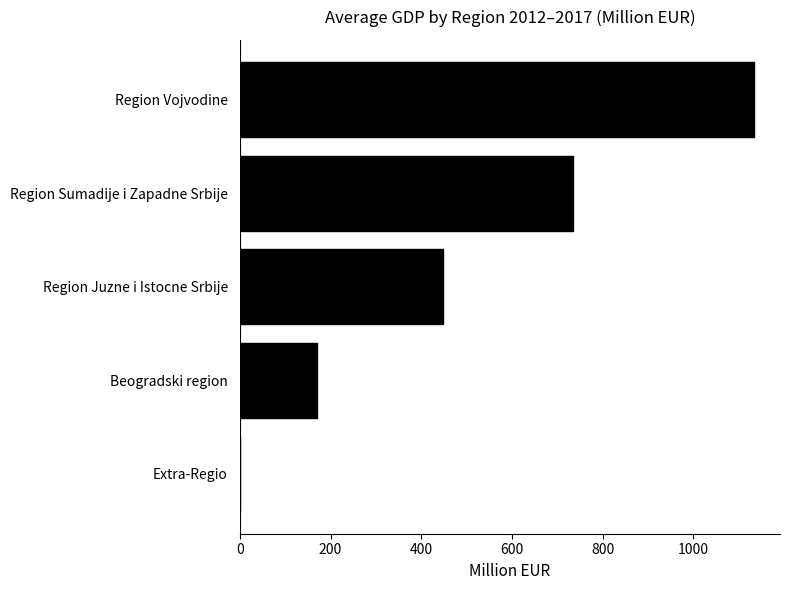

What is the change in value from Extra-Regio to Region Sumadije i Zapadne Srbije?

+733.9